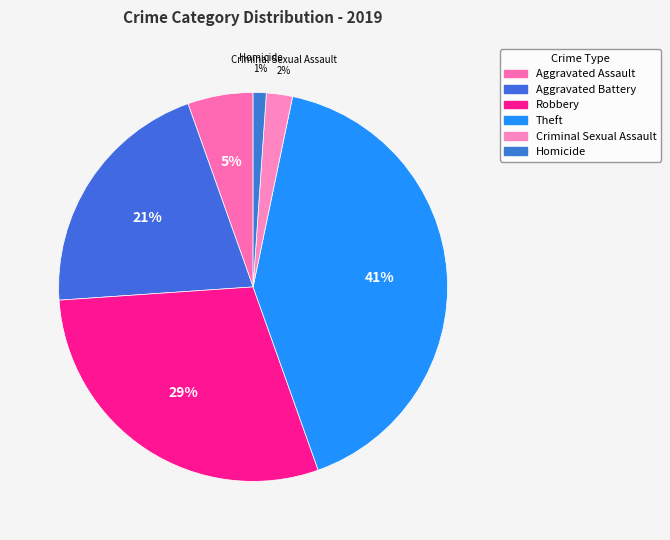

True or false: Aggravated Battery accounts for 33% of the total.

False